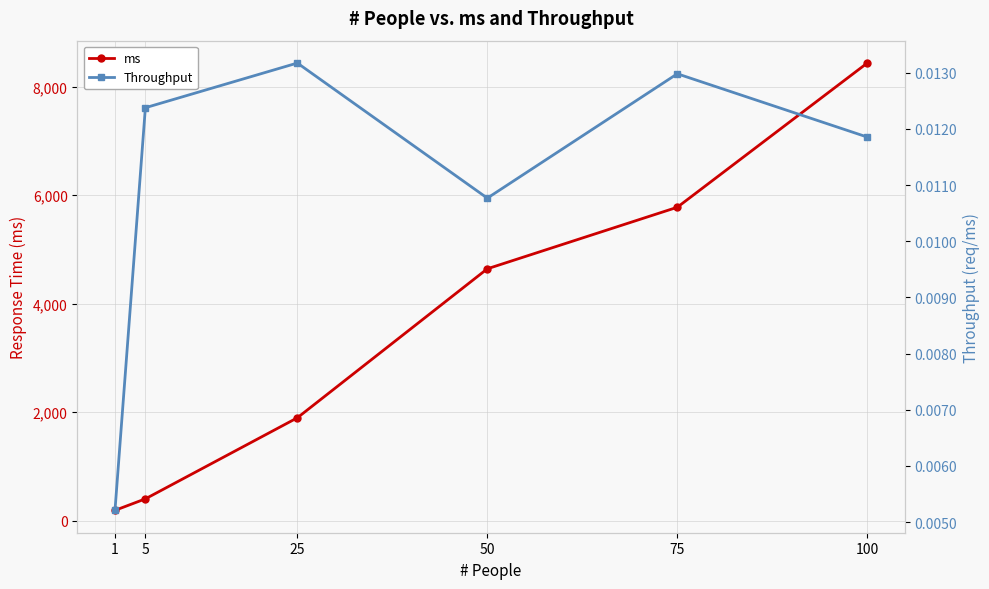

Reading left to right, what are all the values shown in this chart?

ms: 192.0	404.0	1898.0	4644.0	5778.0	8436.0
Throughput: 0.0	0.0	0.0	0.0	0.0	0.0